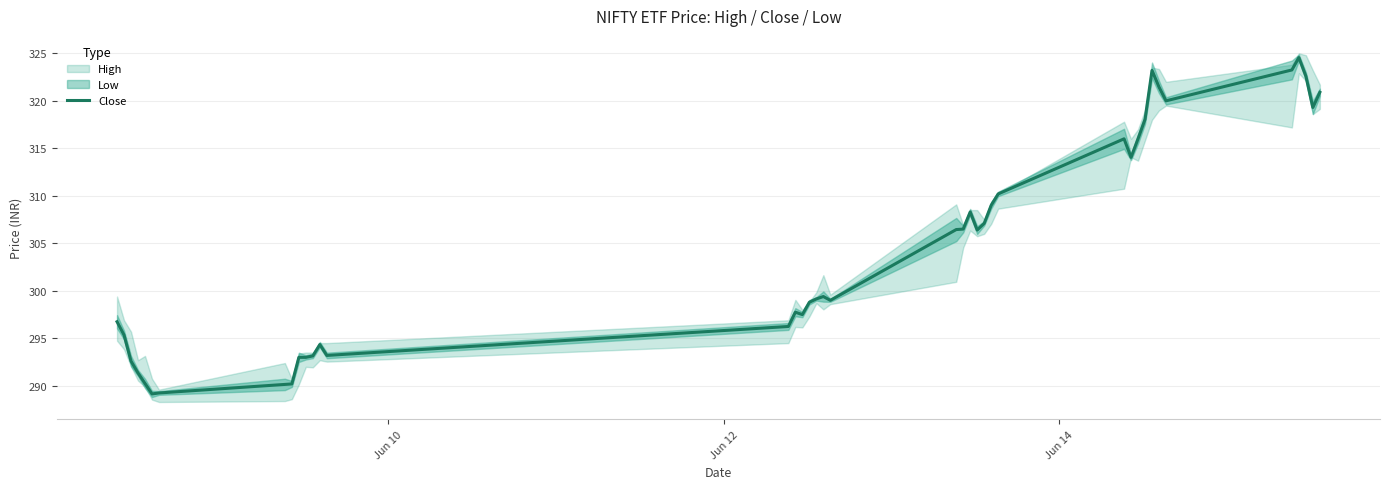

What is the highest value of the Close series?

324.5